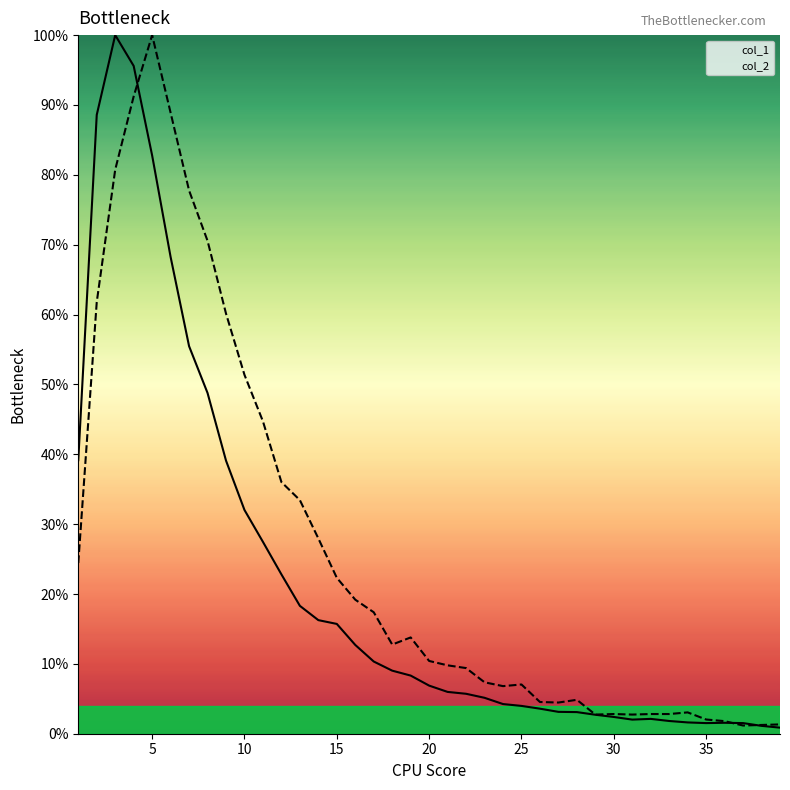

In col_1, how many points are higher than both neighbors (excluding endpoints)?

3